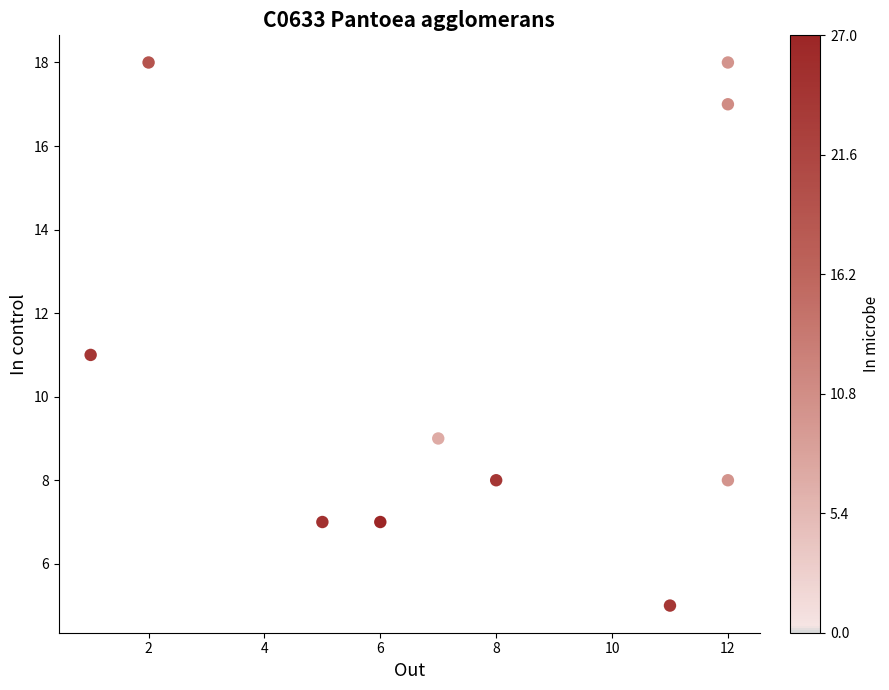

What is the average X value?

8